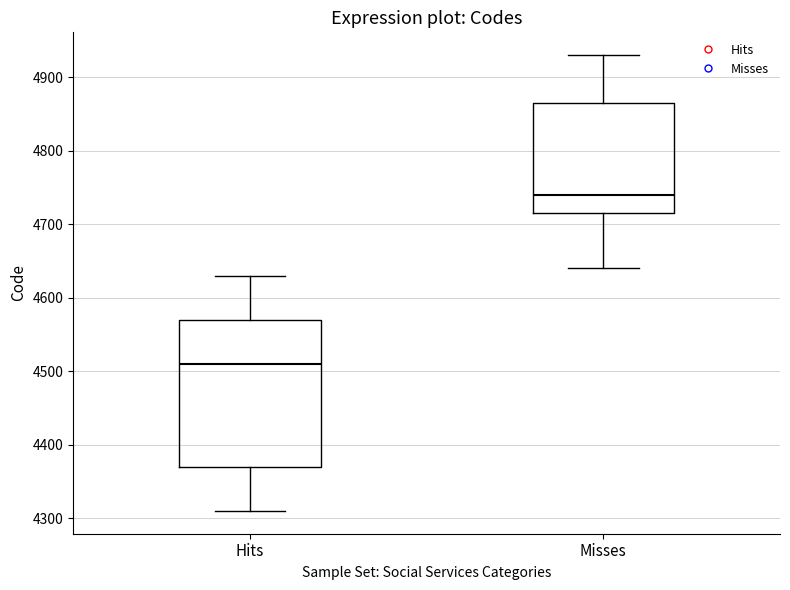

Which box's median line is the lowest?

Hits